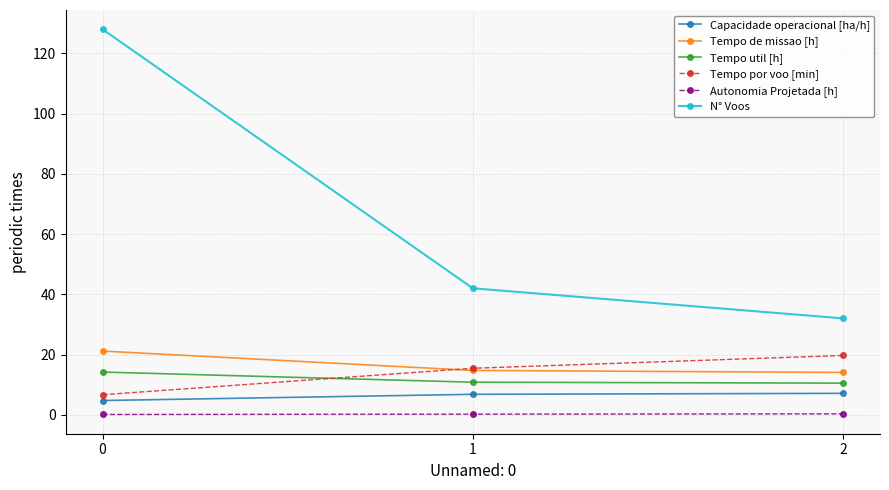

How many lines are shown in the chart?

6